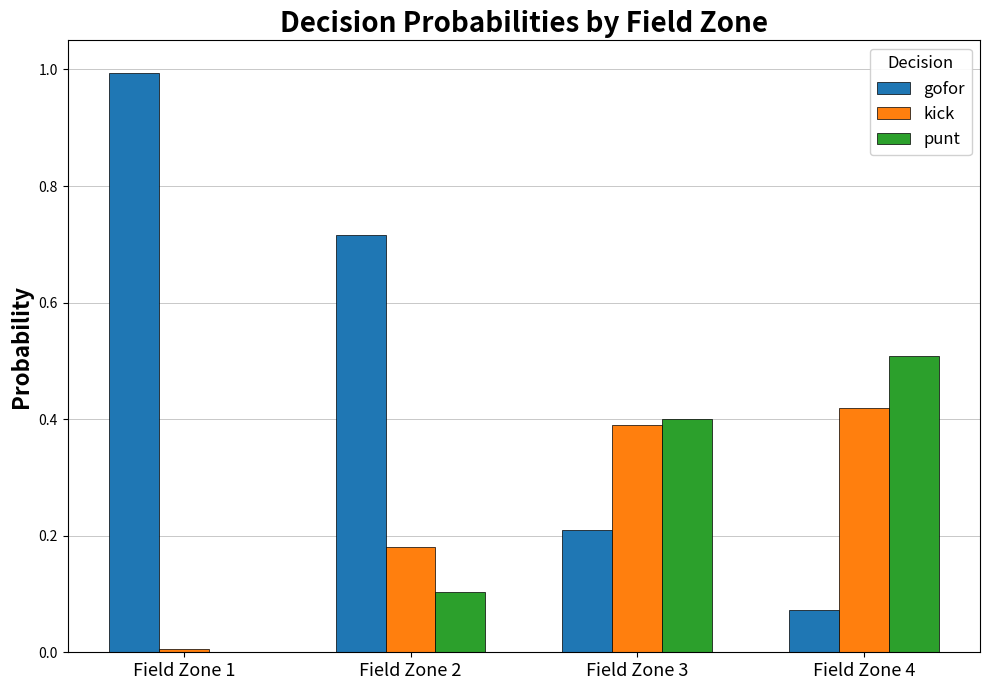

What is the maximum value shown in the chart?

1.0